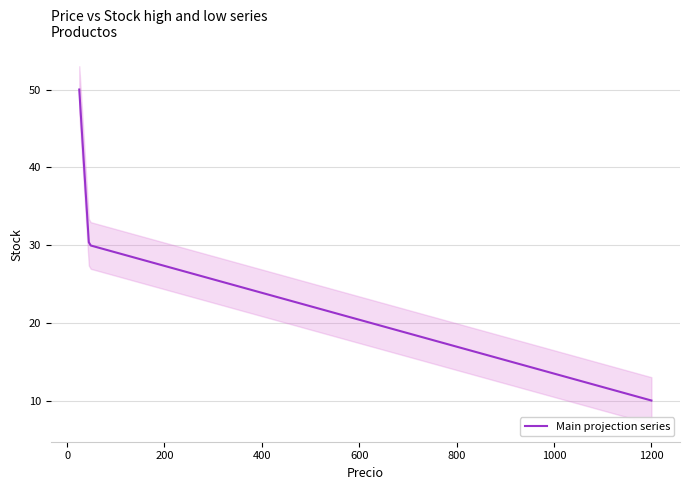

Does the chart display data point markers on the line(s)?

No